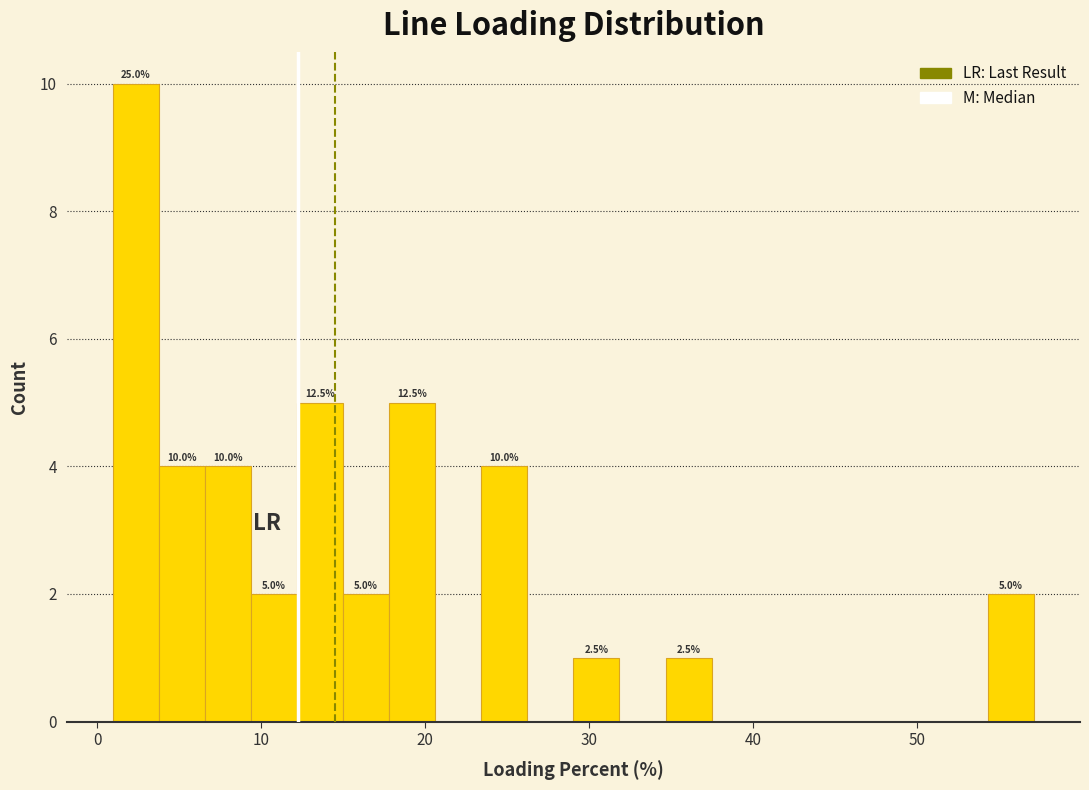

Around what value on the x-axis is the tallest bar? Give the approximate position of its centre, as read against the axis.

2